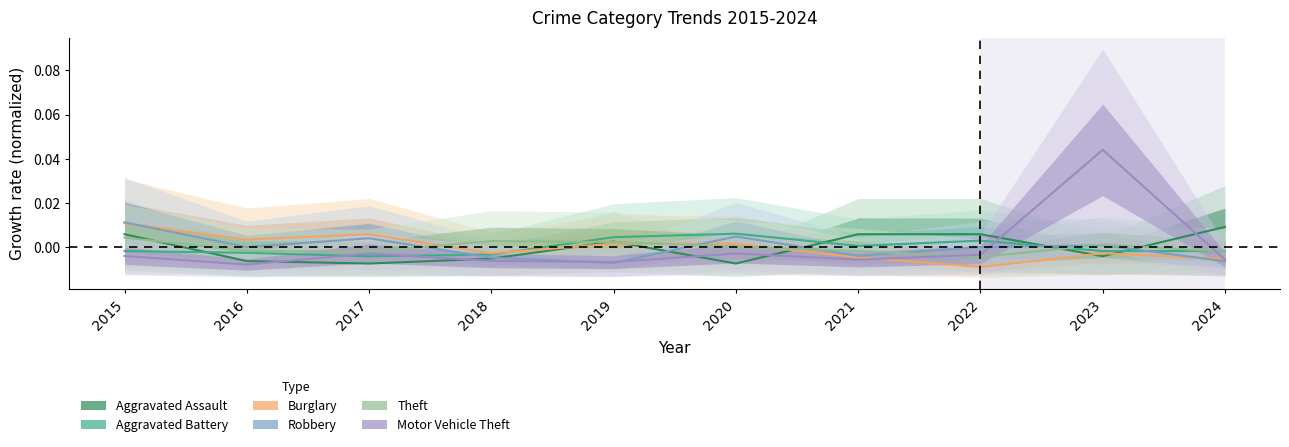

Is the value of Aggravated Assault at 2021 greater than the value of Aggravated Battery at 2020?

No